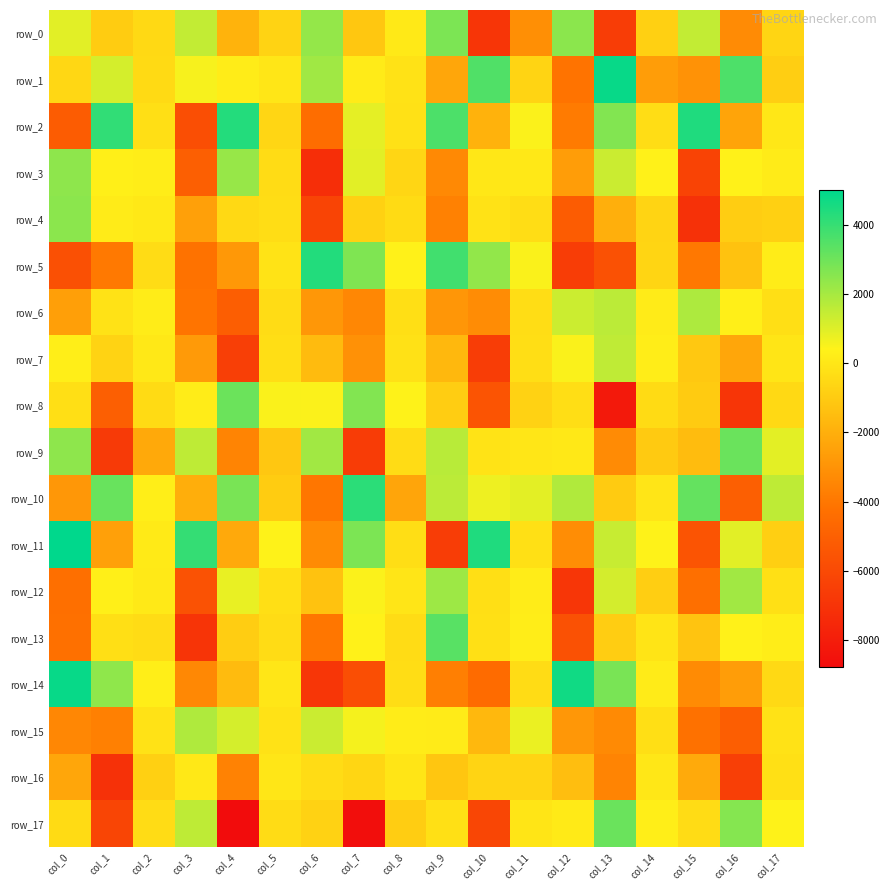

What is the average value of the row_0 series?

-828.5